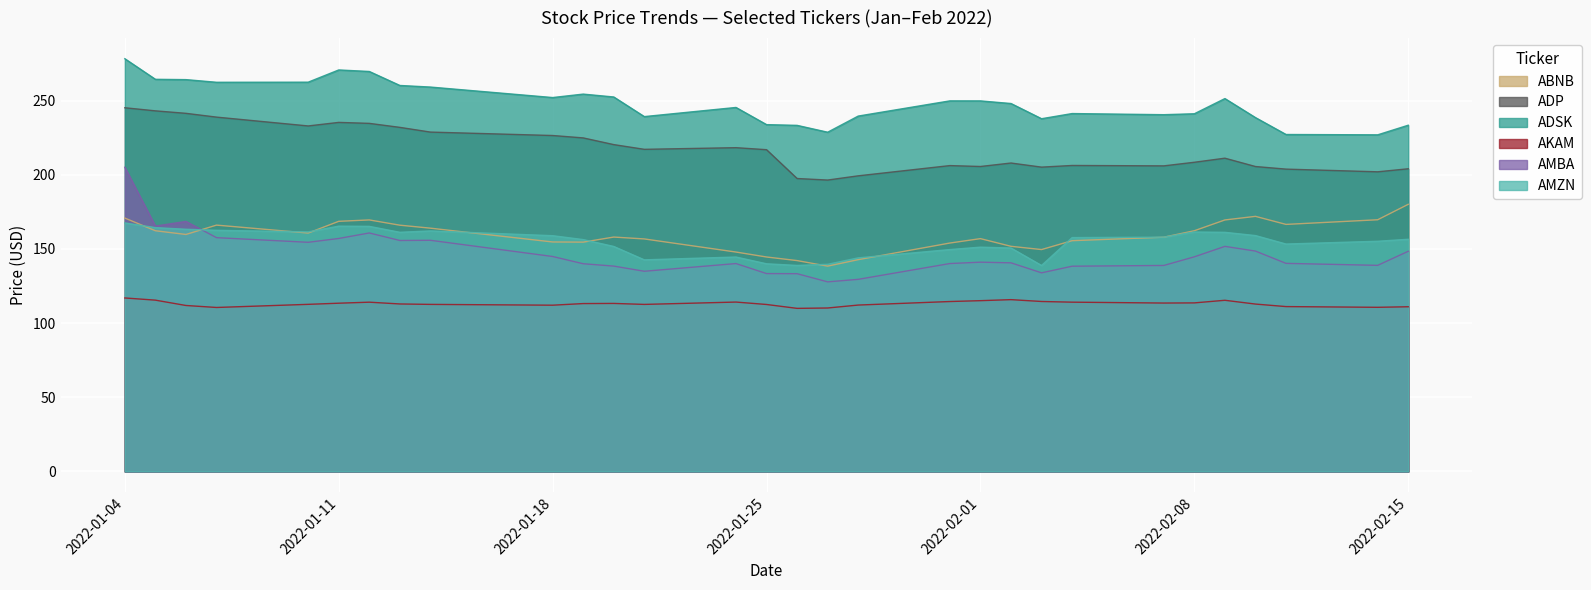

True or false: AMBA has a value of 251.8 at 2022-02-08.

False